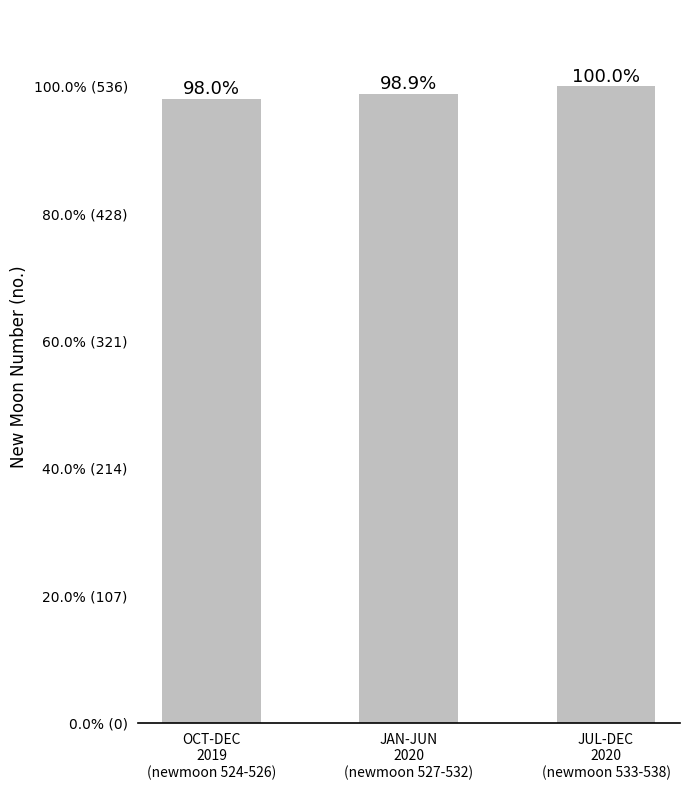

Are the bars horizontal?

No